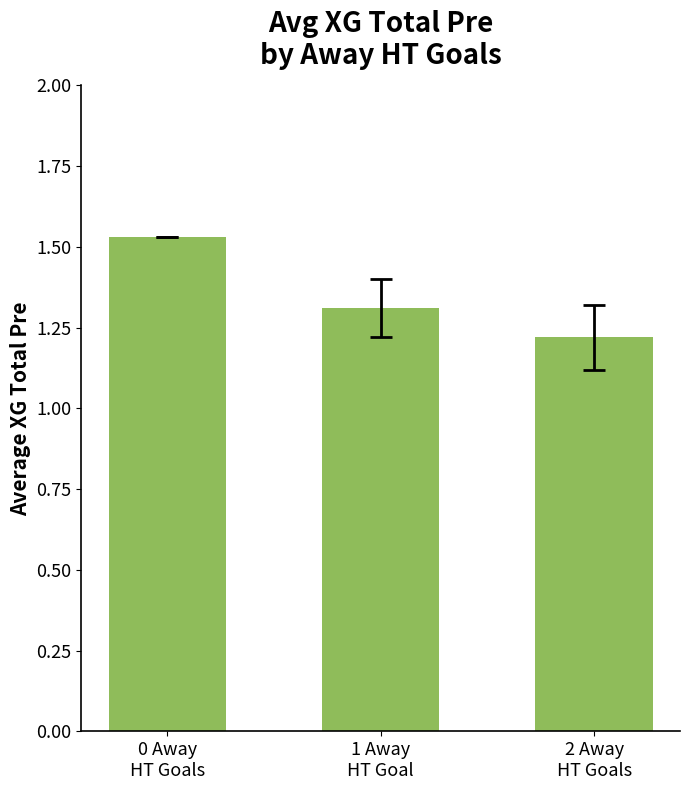

How many values are between 1 and 2?

3